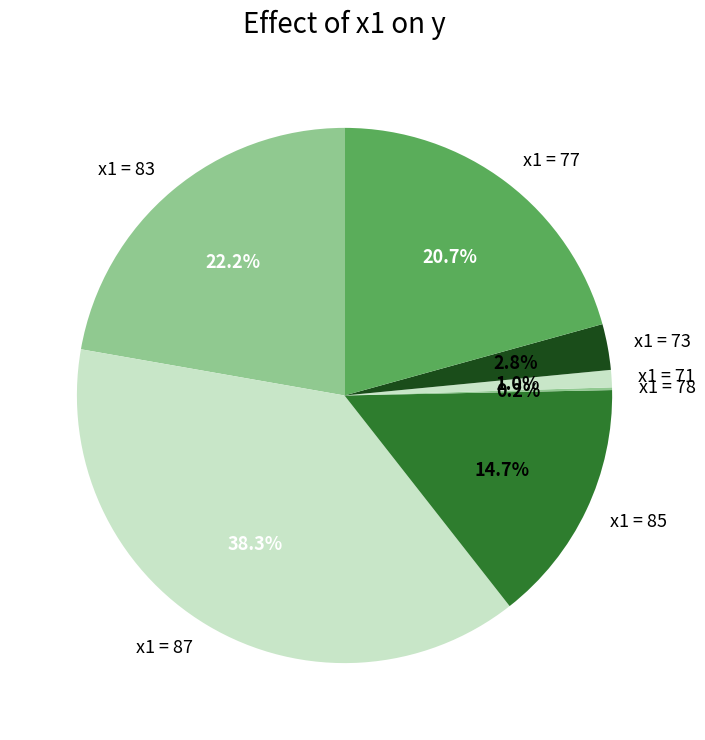

Does any single category account for the majority?

No